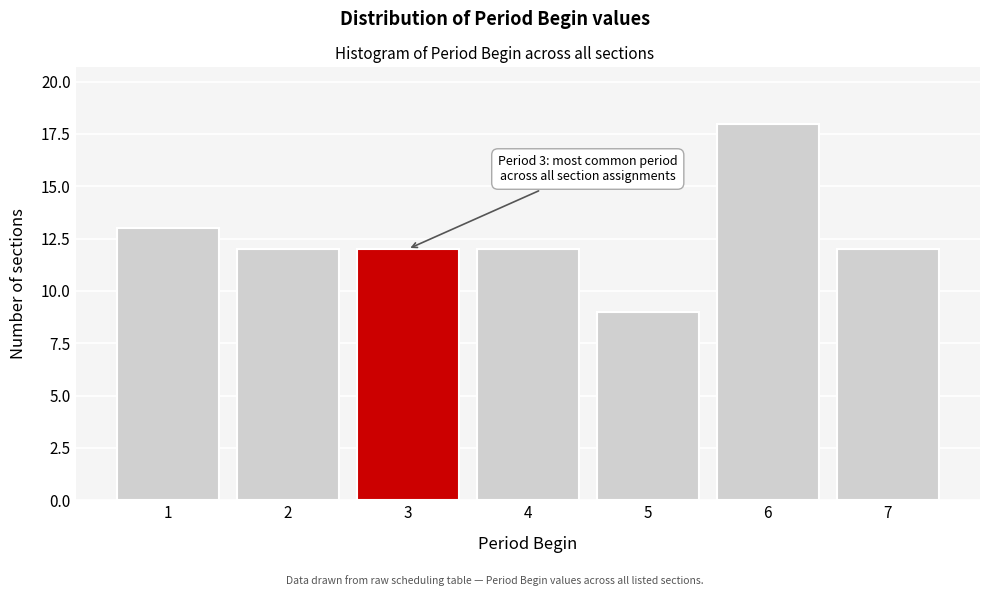

Reading left to right, transcribe all the data shown in this chart.

13	12	12	12	9	18	12